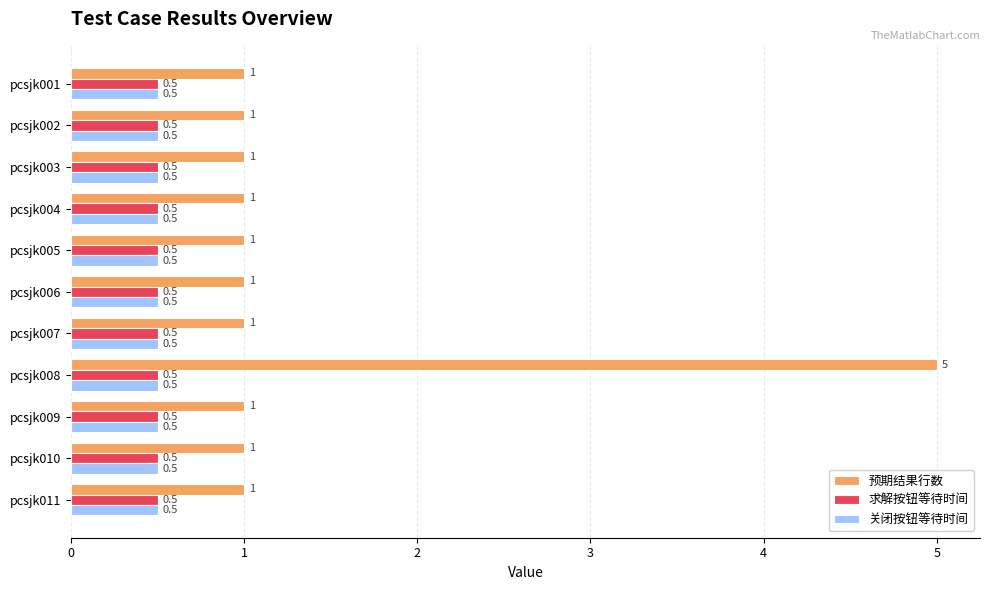

Which series has the widest spread of values?

预期结果行数